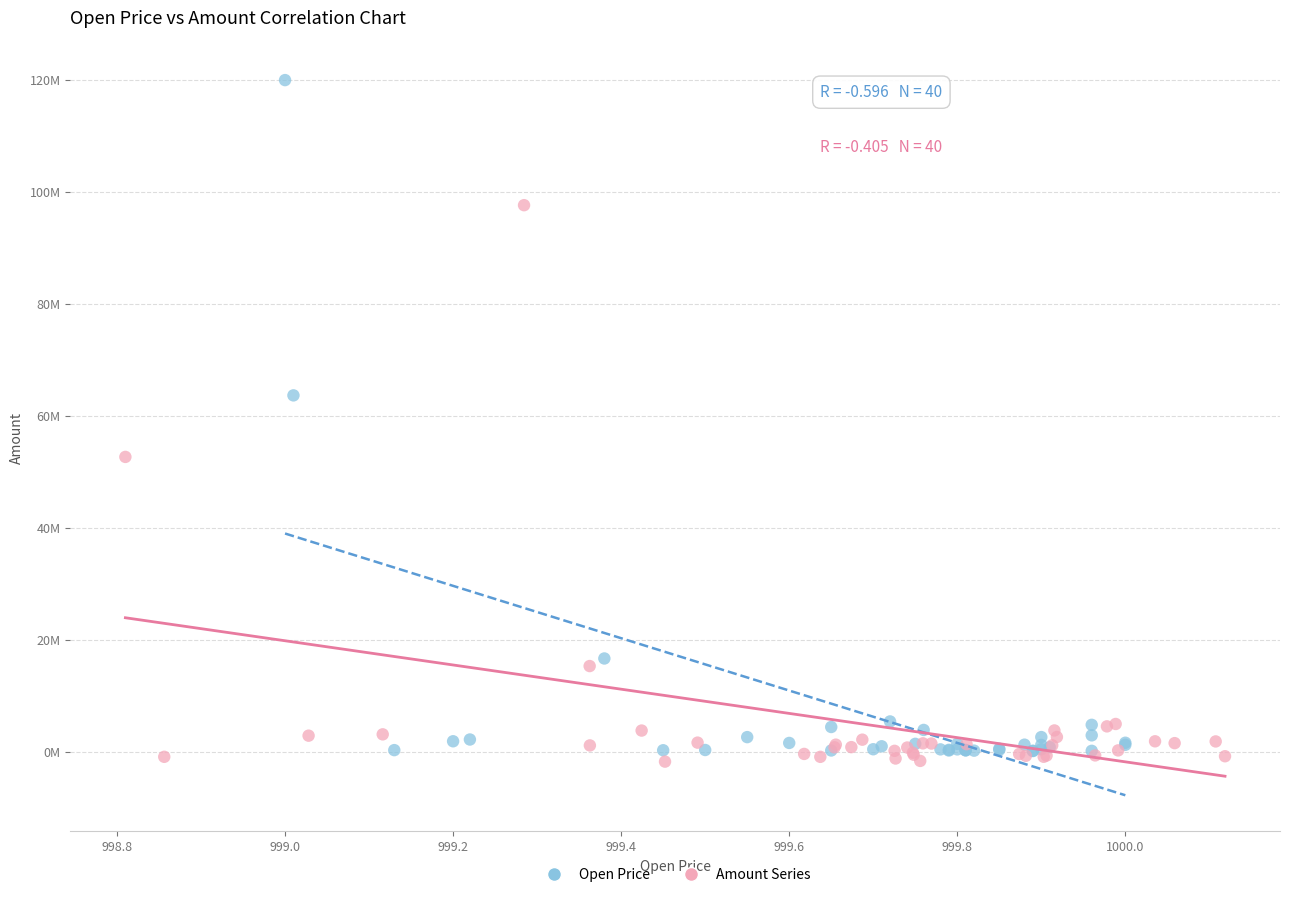

Which series contains the highest Y value?

Open Price